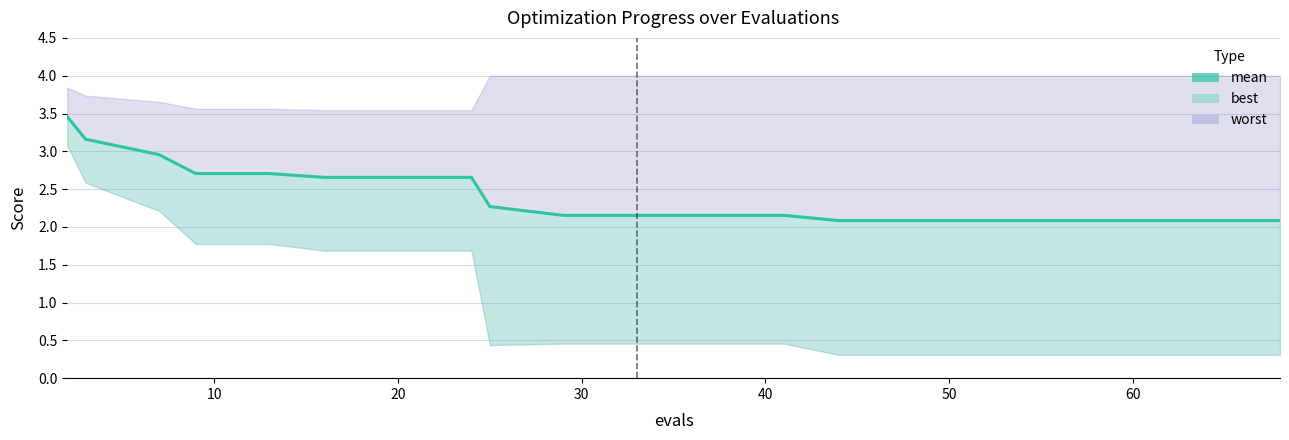

True or false: there are more than 1 points higher than both neighbors.

False